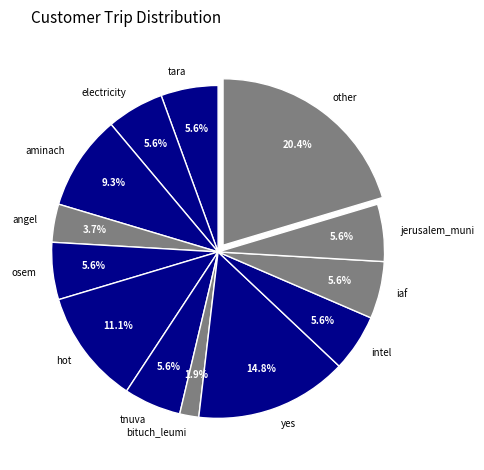

Is there a majority slice in this chart?

No